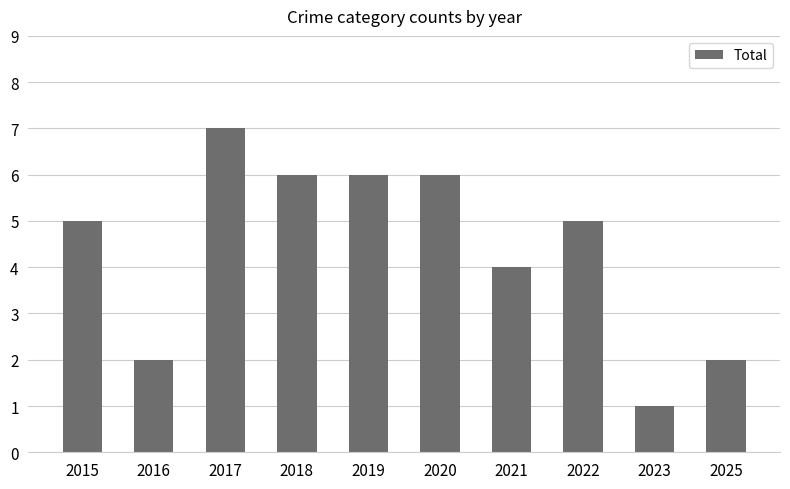

What is the change in value from 2016 to 2021?

+2